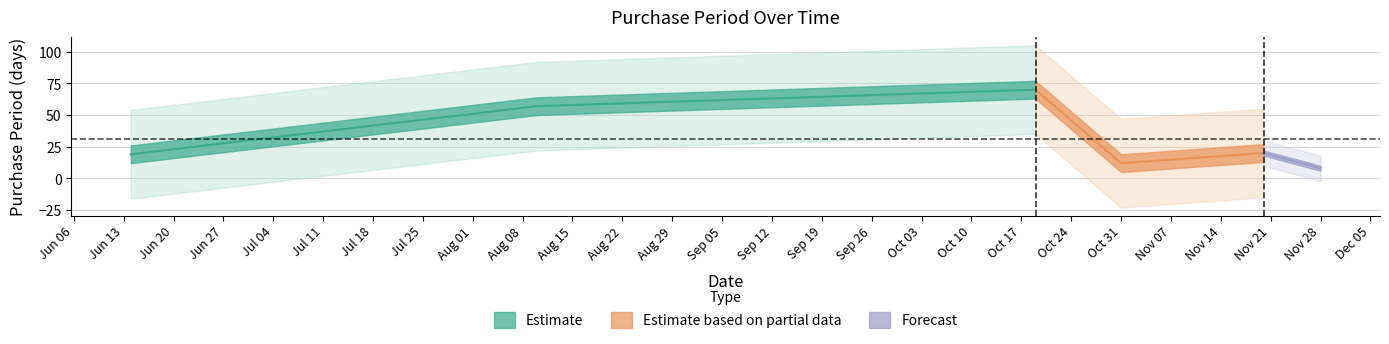

What is the label of the 3rd point from the left?

2017-10-19